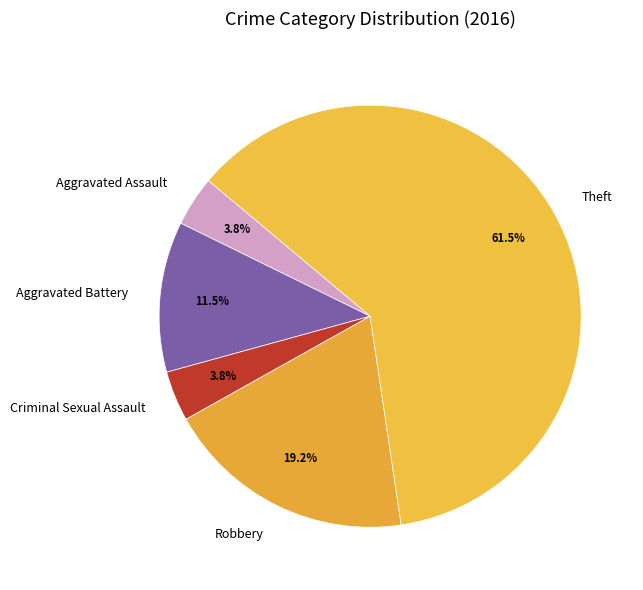

Is Aggravated Battery the majority of the pie?

No